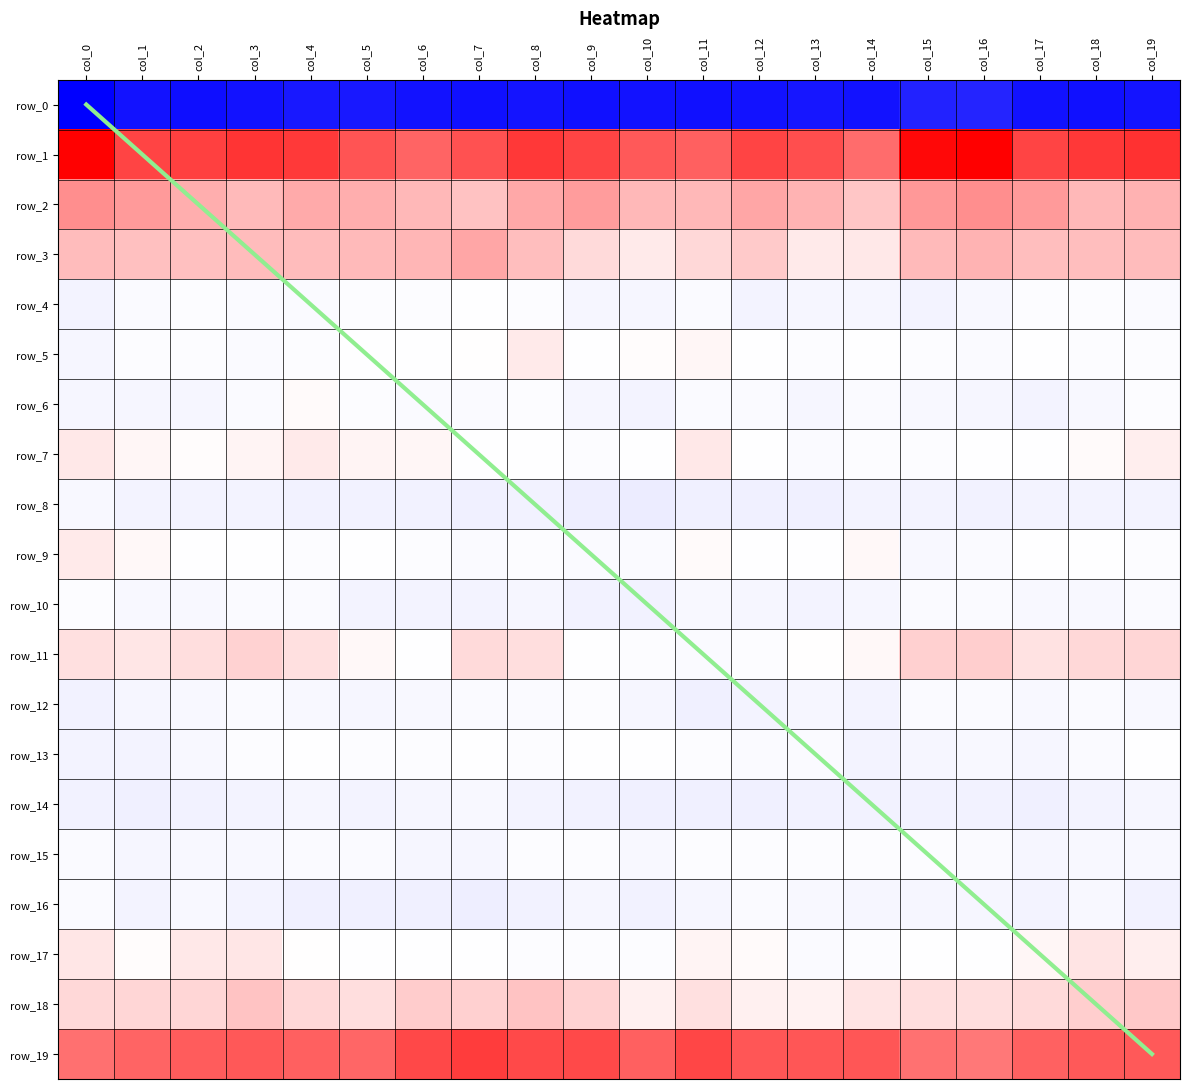

Reading left to right, what are all the values shown in this chart?

diagonal: 0.0	1.0	2.0	3.0	4.0	5.0	6.0	7.0	8.0	9.0	10.0	11.0	12.0	13.0	14.0	15.0	16.0	17.0	18.0	19.0
row_0: -250.7	-231.8	-235.3	-231.8	-226.4	-226.3	-231.4	-233.8	-229.7	-233.9	-232.5	-234.0	-231.6	-228.3	-231.3	-217.3	-215.0	-232.4	-234.8	-229.5
row_1: 41.1	30.4	30.9	32.9	31.7	27.6	25.2	27.8	32.3	30.4	26.7	25.9	30.3	28.6	23.8	39.9	41.4	30.4	32.3	33.2
row_2: 18.4	16.3	13.1	11.1	13.9	13.1	11.4	10.0	14.1	16.1	11.4	11.6	14.5	12.3	9.2	16.6	18.4	16.2	11.5	12.4
row_3: 10.7	10.1	10.2	10.9	10.7	11.3	12.0	14.3	10.7	5.9	3.5	6.2	8.6	3.2	3.7	11.1	12.0	10.6	10.6	10.9
row_4: -10.1	-5.8	-3.8	-4.1	-4.3	-3.6	-2.9	-0.2	-2.4	-8.5	-8.3	-5.8	-10.4	-8.5	-8.6	-9.8	-6.4	-3.7	-3.8	-4.5
row_5: -8.2	-2.3	-2.3	-4.1	-2.0	-1.3	-0.0	0.0	3.3	-0.4	0.4	1.4	-0.5	-2.0	-0.6	-2.4	-4.0	-0.8	-3.7	-3.0
row_6: -7.9	-9.0	-8.7	-4.3	0.7	-2.1	-5.6	-5.4	-3.1	-8.1	-10.1	-4.1	-4.3	-8.3	-5.7	-6.5	-8.7	-9.9	-7.1	-2.2
row_7: 3.9	1.5	0.4	1.9	3.5	1.9	1.4	-1.8	-0.5	-3.4	-1.3	3.6	-1.9	-5.7	-2.5	-3.5	-1.9	-0.0	0.7	2.7
row_8: -6.2	-10.3	-10.3	-10.6	-12.4	-12.2	-12.2	-14.8	-12.5	-16.5	-18.6	-14.4	-14.1	-14.2	-10.4	-11.0	-13.4	-11.7	-10.1	-11.3
row_9: 3.3	1.3	-0.4	-1.5	-2.5	-1.9	-3.6	-5.5	-2.2	-4.9	-4.2	0.9	-0.6	-0.0	1.2	-6.2	-5.9	-0.7	-0.8	-2.0
row_10: -2.9	-6.3	-7.1	-5.8	-5.3	-10.9	-10.6	-10.8	-8.9	-12.0	-12.5	-6.9	-7.9	-9.8	-7.9	-4.3	-5.8	-7.3	-7.2	-4.7
row_11: 5.0	3.9	5.4	7.2	5.0	1.1	-0.0	6.1	5.4	-0.4	-3.7	-4.9	-2.8	0.1	1.2	7.7	8.1	4.6	6.2	6.5
row_12: -11.8	-9.1	-6.0	-5.5	-7.2	-8.0	-6.4	-5.1	-4.0	-3.3	-8.9	-14.4	-11.5	-8.9	-10.5	-5.1	-4.3	-7.0	-5.8	-6.2
row_13: -10.9	-10.7	-6.1	-2.5	-1.3	-3.5	-2.5	-1.7	-2.1	-0.5	-1.7	-3.5	-5.5	-4.9	-10.0	-8.1	-7.3	-8.8	-5.1	-1.3
row_14: -12.9	-15.4	-12.1	-10.0	-8.1	-10.3	-8.9	-6.3	-10.9	-13.0	-13.9	-14.3	-15.4	-12.0	-12.1	-11.9	-11.8	-14.5	-11.1	-9.1
row_15: -4.0	-9.0	-6.3	-6.8	-4.8	-4.7	-8.0	-7.9	-3.3	-3.4	-6.2	-3.5	-2.2	-3.9	-2.0	-3.0	-5.1	-8.1	-6.5	-6.4
row_16: -5.4	-11.0	-7.3	-10.8	-15.5	-14.4	-15.6	-17.0	-11.9	-9.2	-13.4	-9.1	-5.2	-7.3	-8.3	-9.6	-9.1	-10.1	-7.5	-13.6
row_17: 4.1	0.6	3.8	3.9	0.1	-0.6	-1.7	-1.9	-3.1	-2.3	-2.7	1.7	0.9	-4.1	-3.0	-0.2	-0.7	1.4	4.3	2.7
row_18: 6.2	6.7	6.6	9.6	6.4	5.4	8.3	7.7	9.6	7.2	2.4	5.1	2.5	2.0	4.3	5.3	5.3	6.1	8.0	8.9
row_19: 23.0	25.2	26.4	27.0	25.9	24.6	29.5	31.5	29.2	29.2	25.7	29.9	27.5	27.4	27.4	23.0	22.0	25.5	26.7	26.7